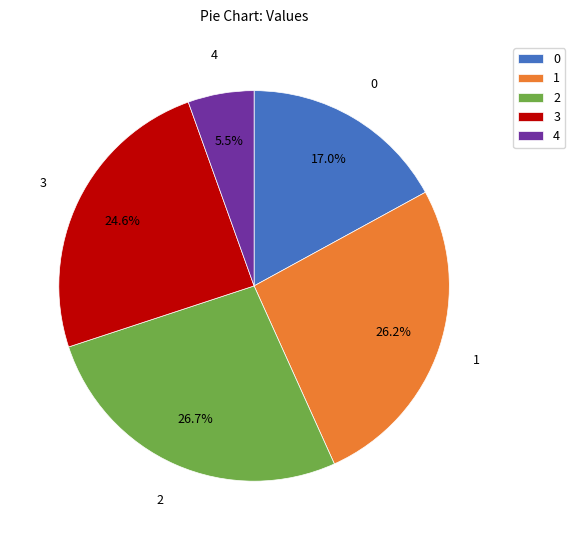

True or false: 2 accounts for 17% of the total.

False